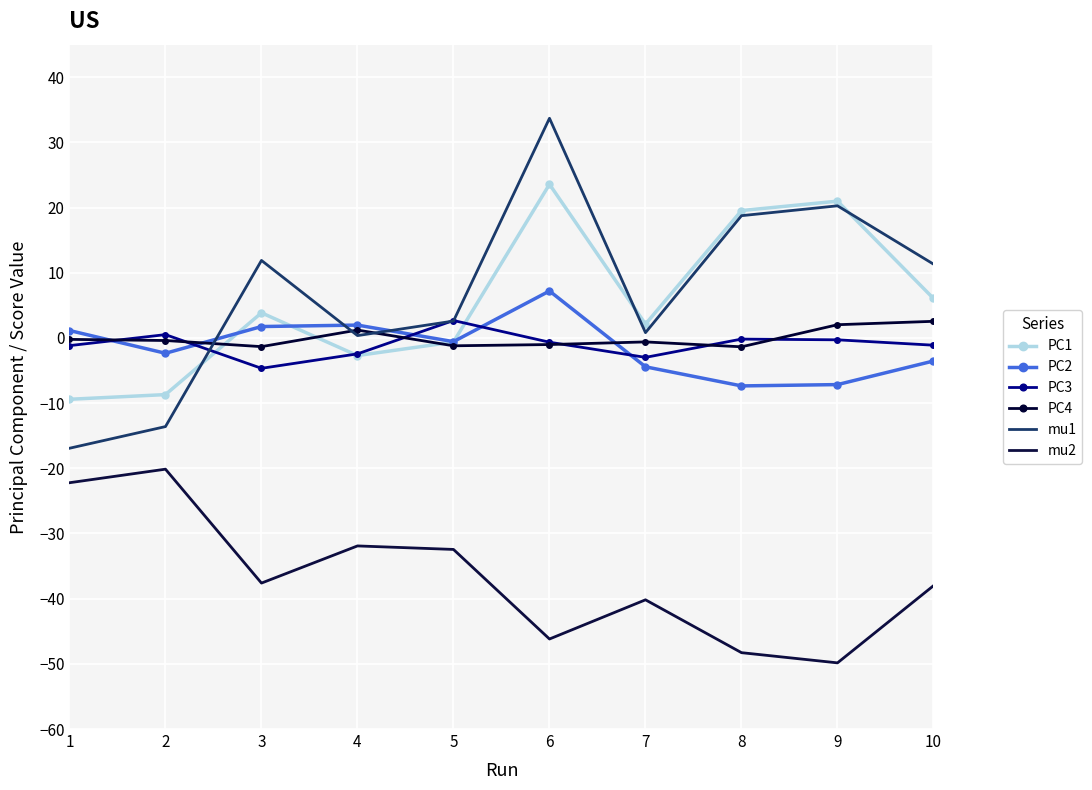

Read the PC3 value at 8.

-0.2